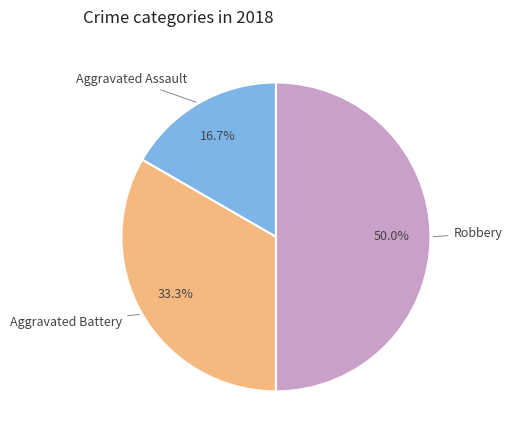

What is the largest slice in the pie chart?

Robbery